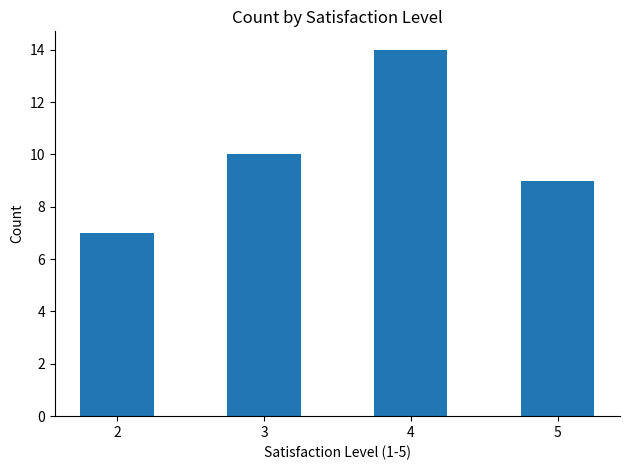

Are the bars grouped side by side (vs. stacked)?

No